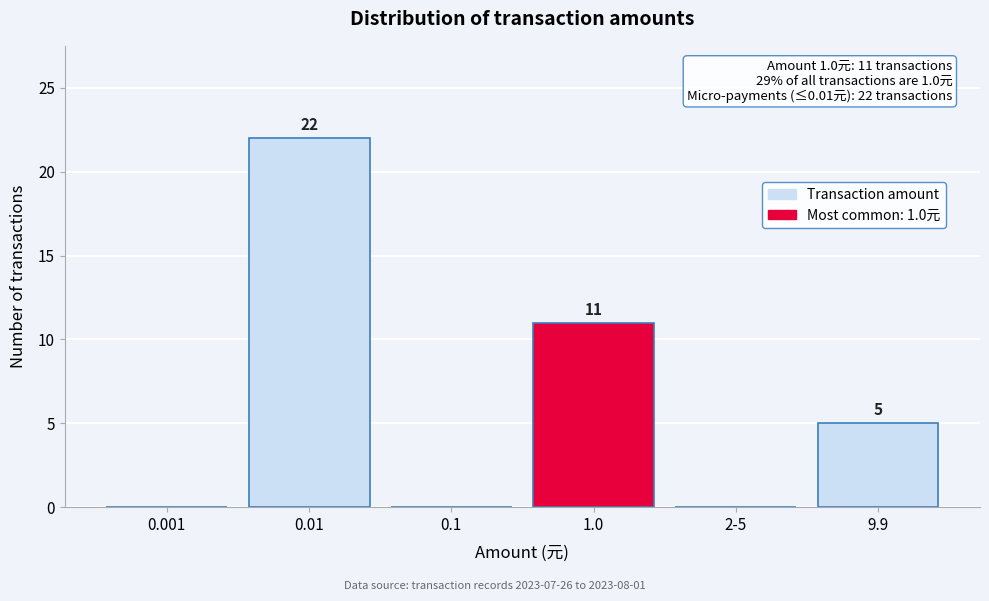

Reading left to right, what are all the values shown in this chart?

0.001=0	0.01=22	0.1=0	1.0=11	2-5=0	9.9=5